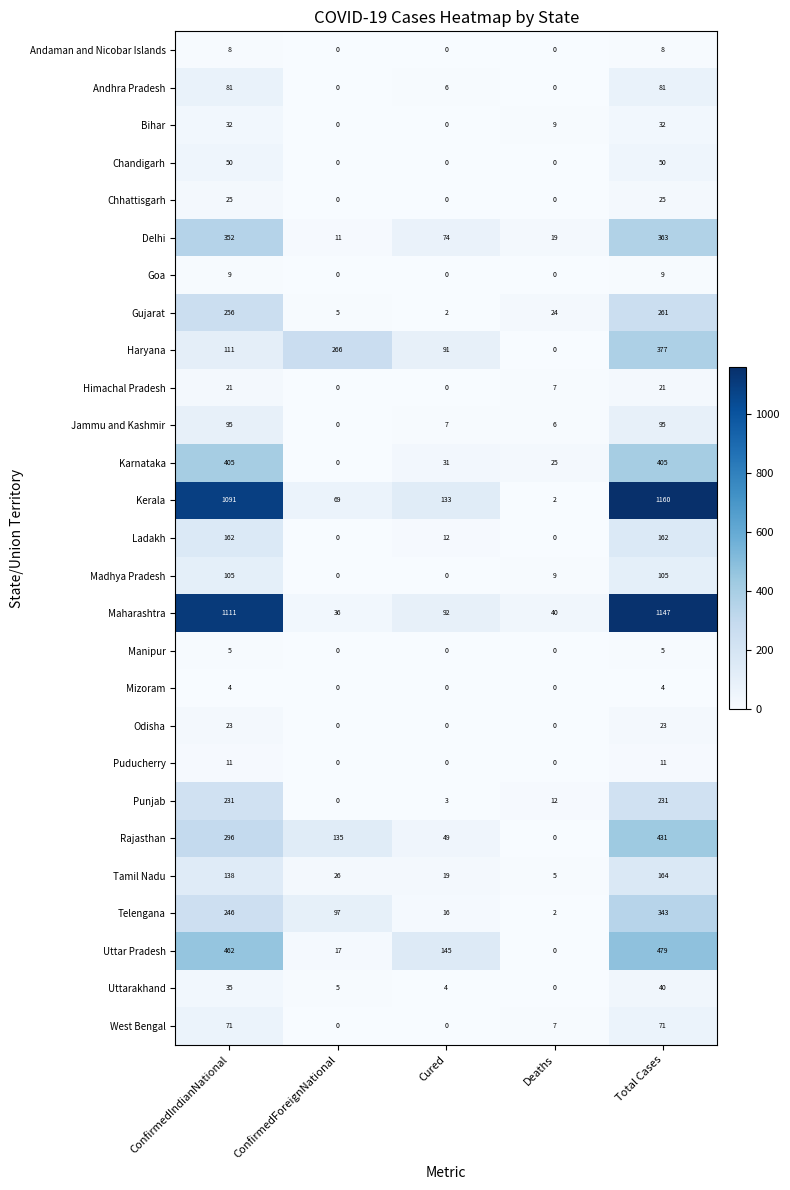

What is the sum of all Madhya Pradesh values?

219